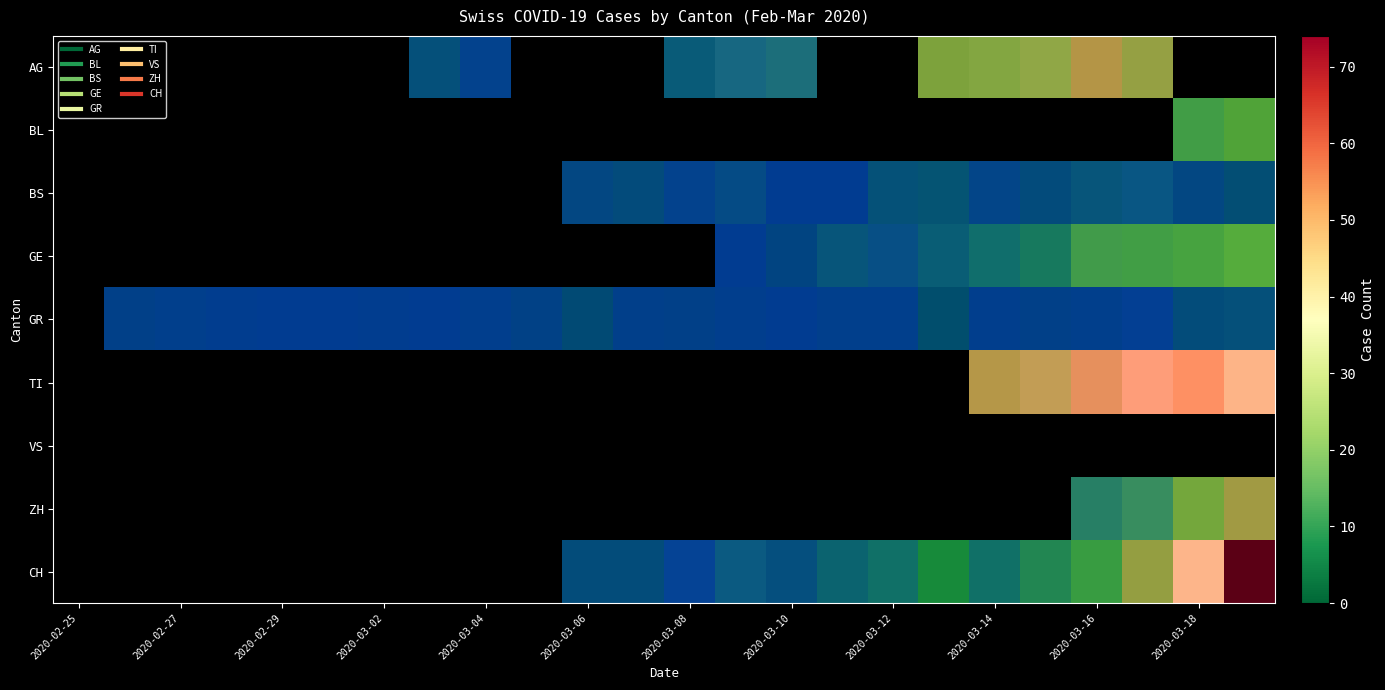

How many values in the GR series exceed 0?

19